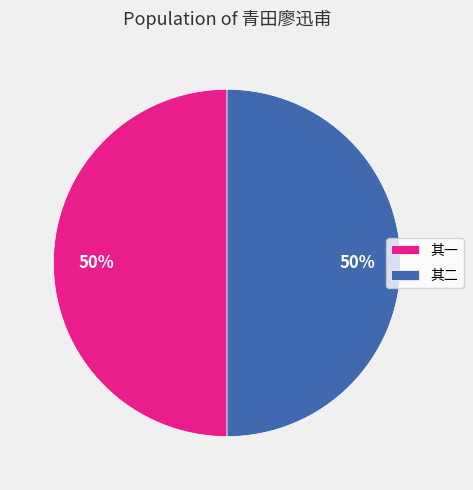

Approximately how many times larger is the value at 其一 compared to 其二?

1.0